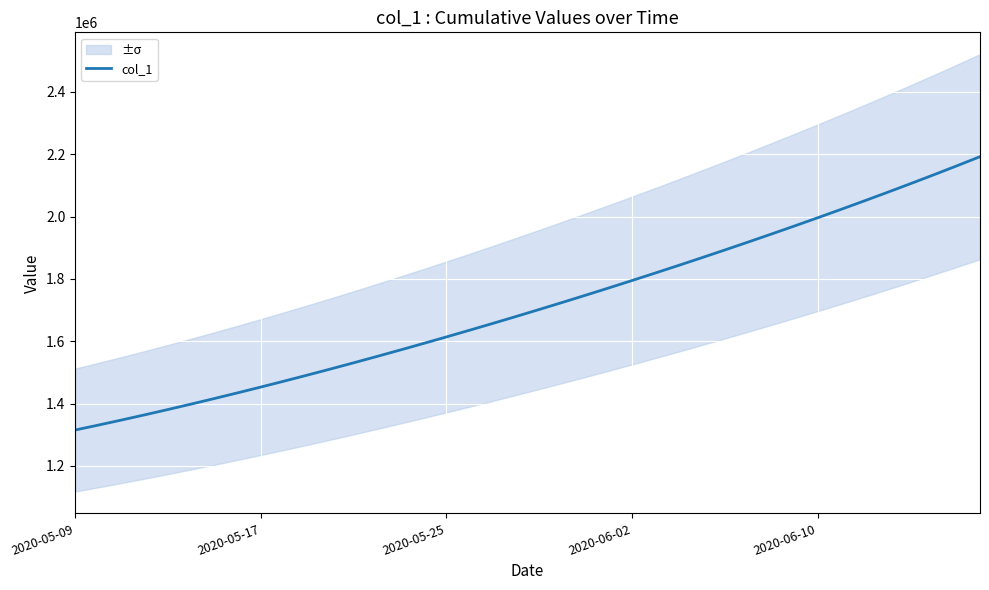

Is this an area chart (filled region under the line)?

No